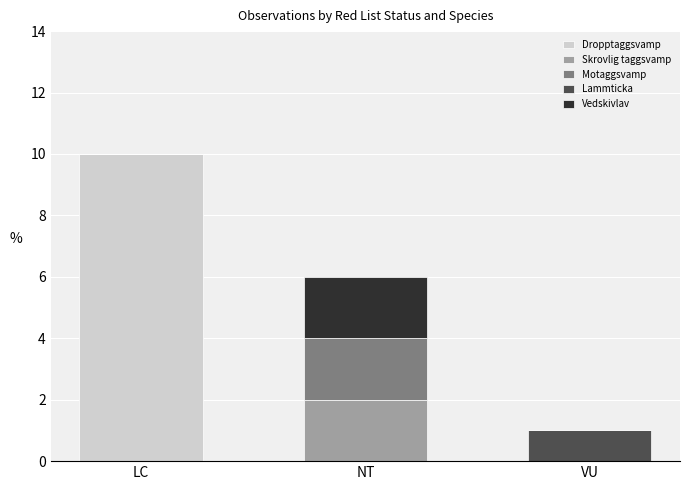

Does the chart contain stacked bars?

Yes